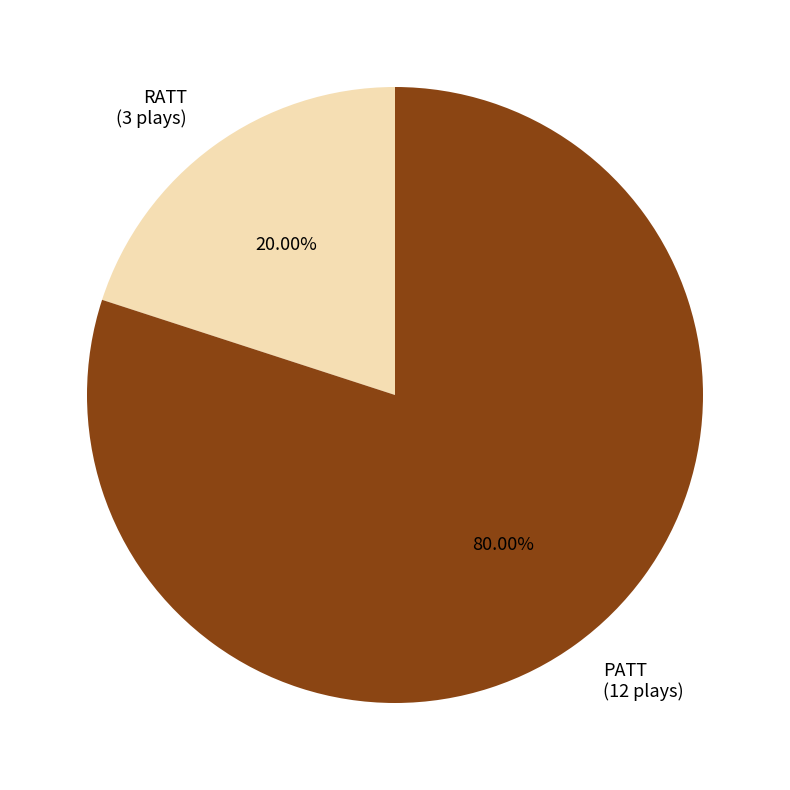

To the nearest percent, what is the difference between the largest and smallest slice percentages?

60%